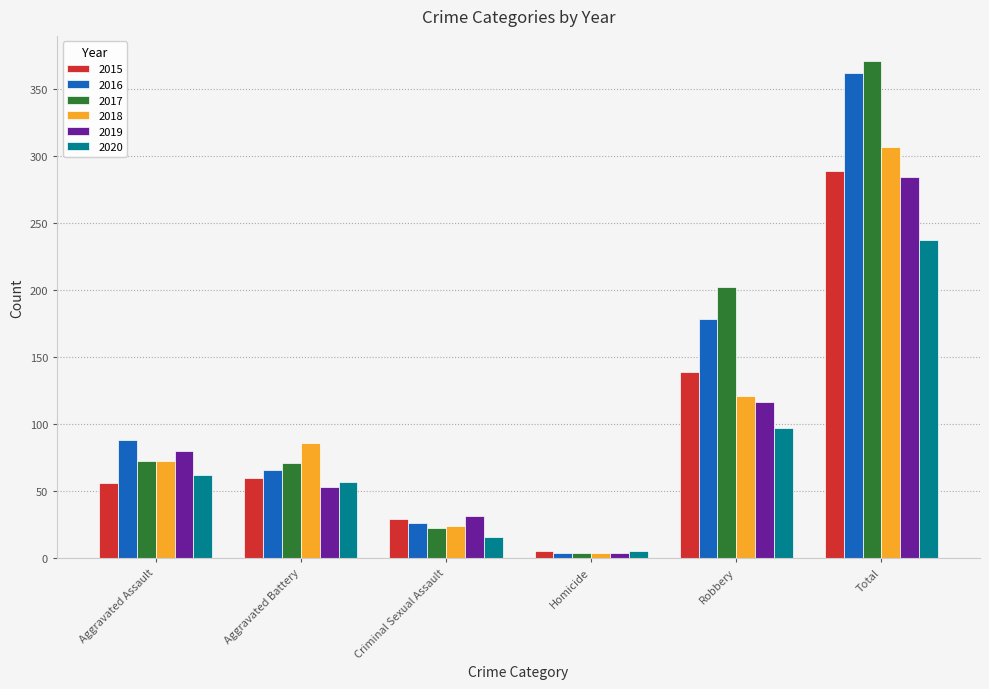

Is it true that 2020 equals 237 at Total?

True